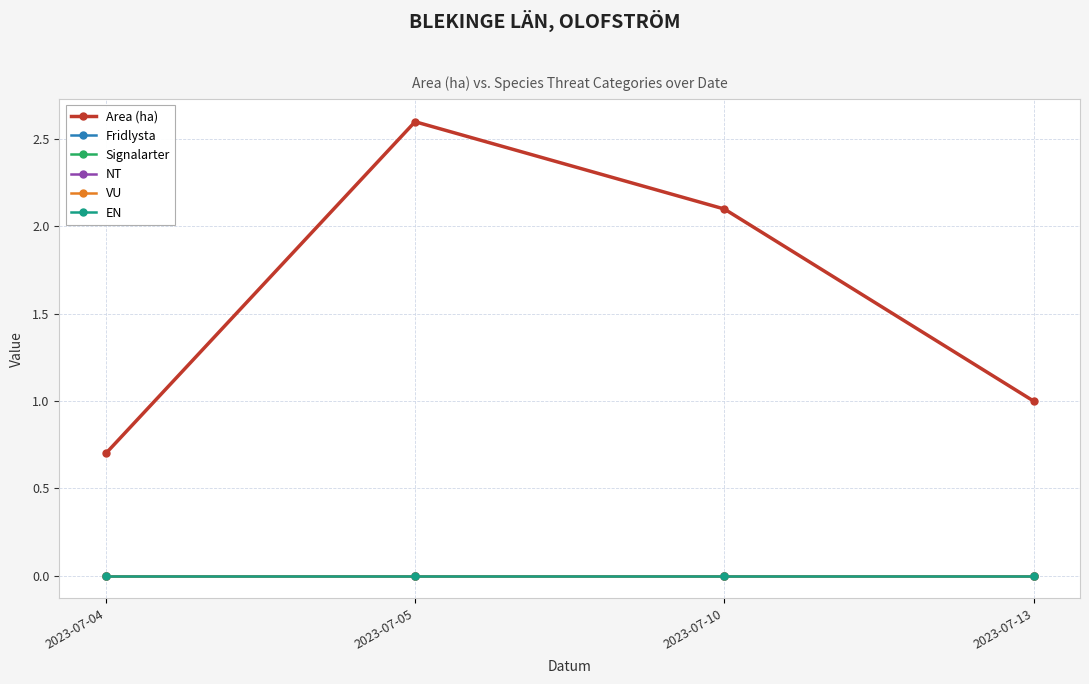

Rank the series by their maximum value, from highest to lowest.

Area (ha), Fridlysta, Signalarter, NT, VU, EN